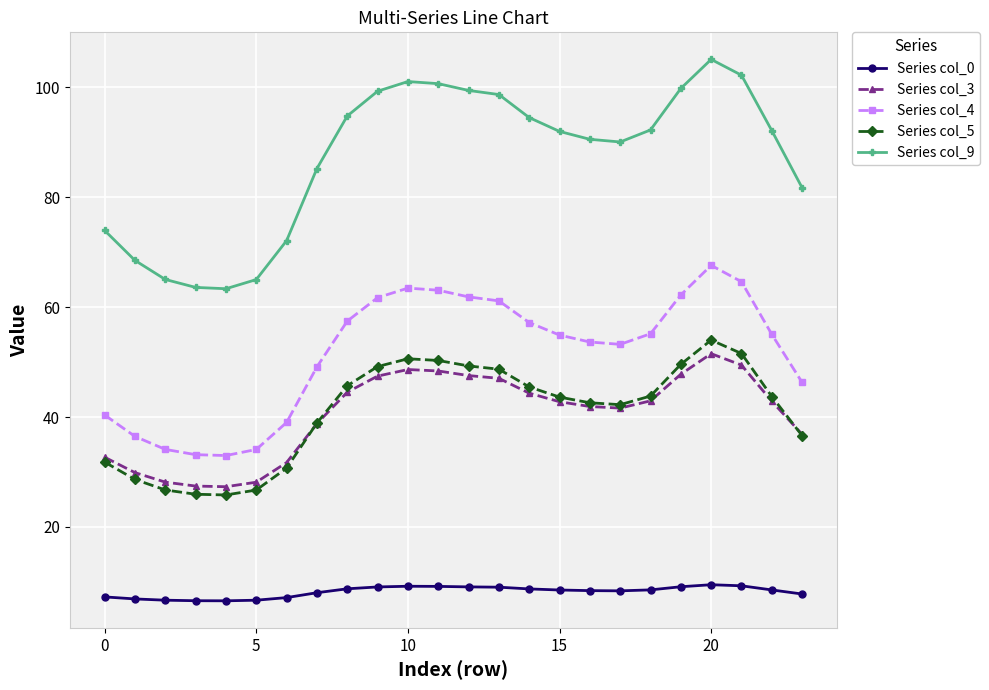

True or false: Series col_3 and Series col_0 cross at least once.

False